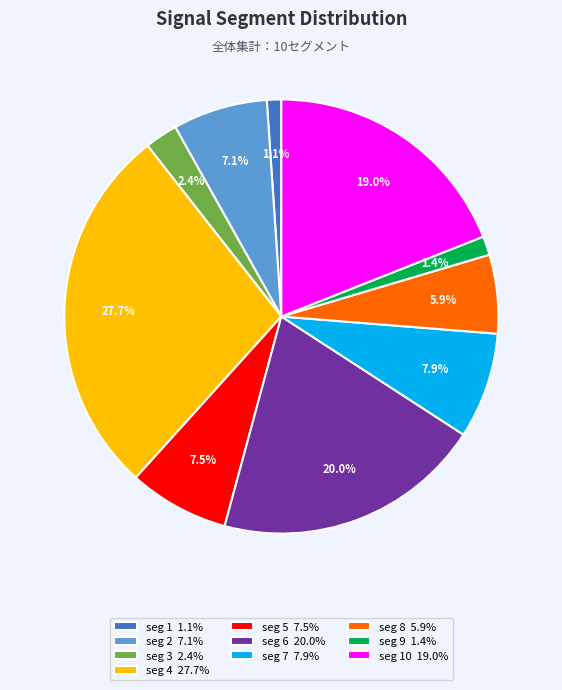

How many slices are in this pie chart?

10